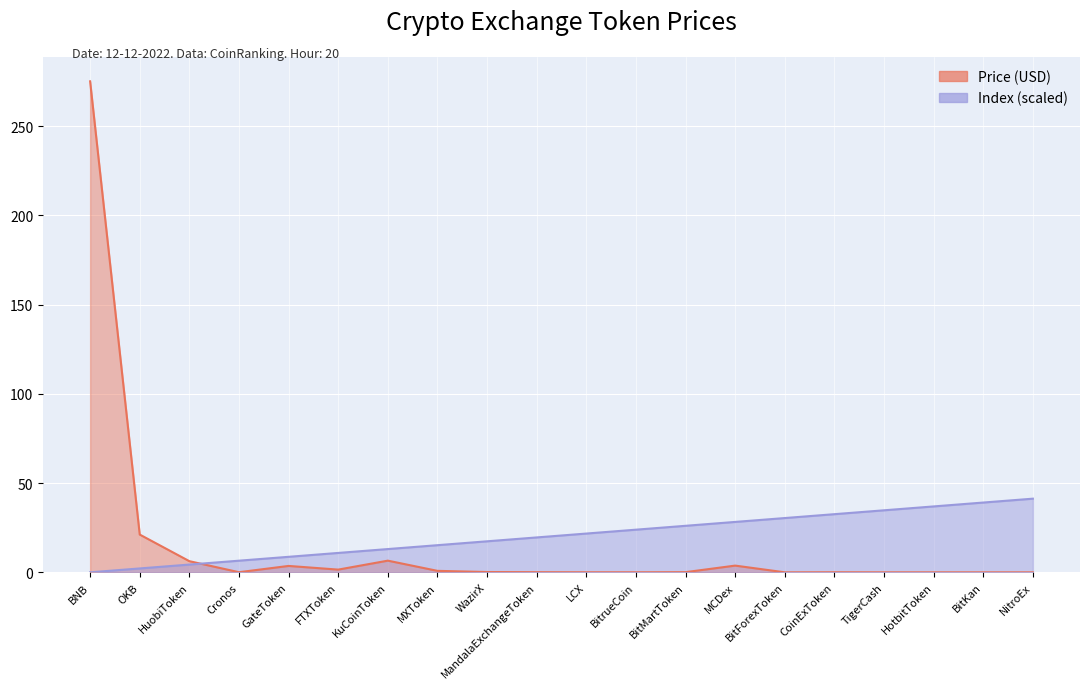

Does the chart display data point markers on the line(s)?

No